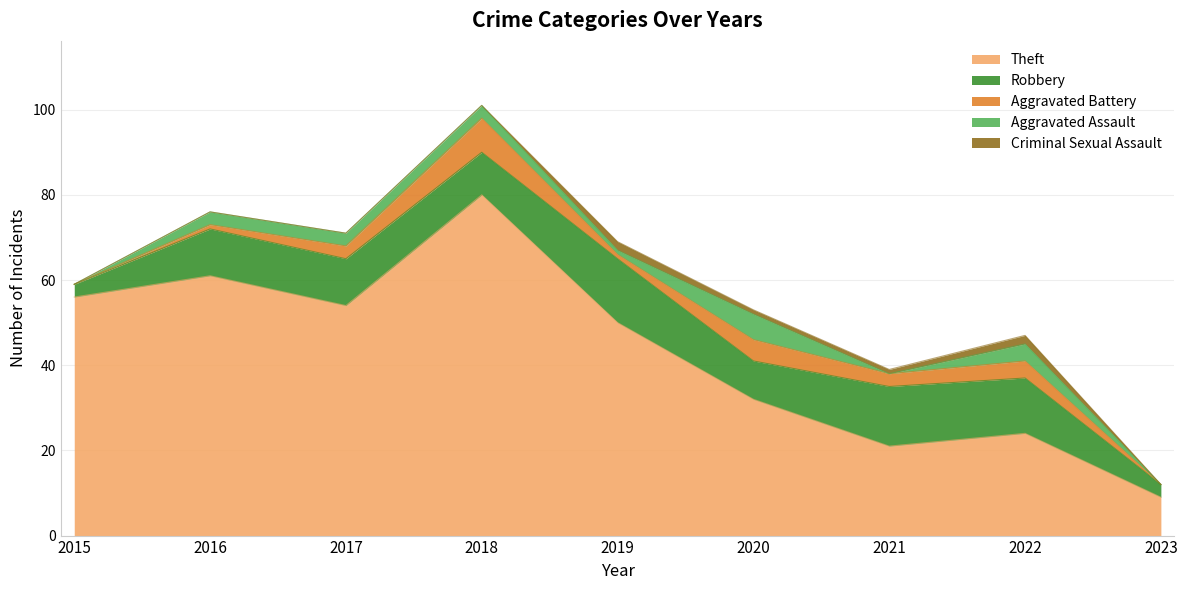

What is the highest value of the Aggravated Battery series?

8